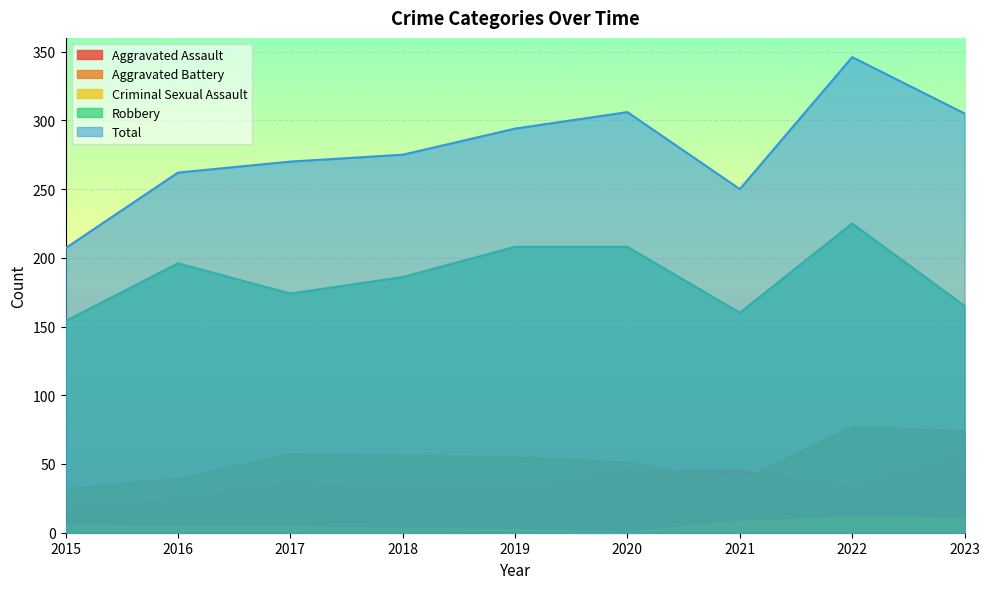

Which series has the largest total across all categories?

Total